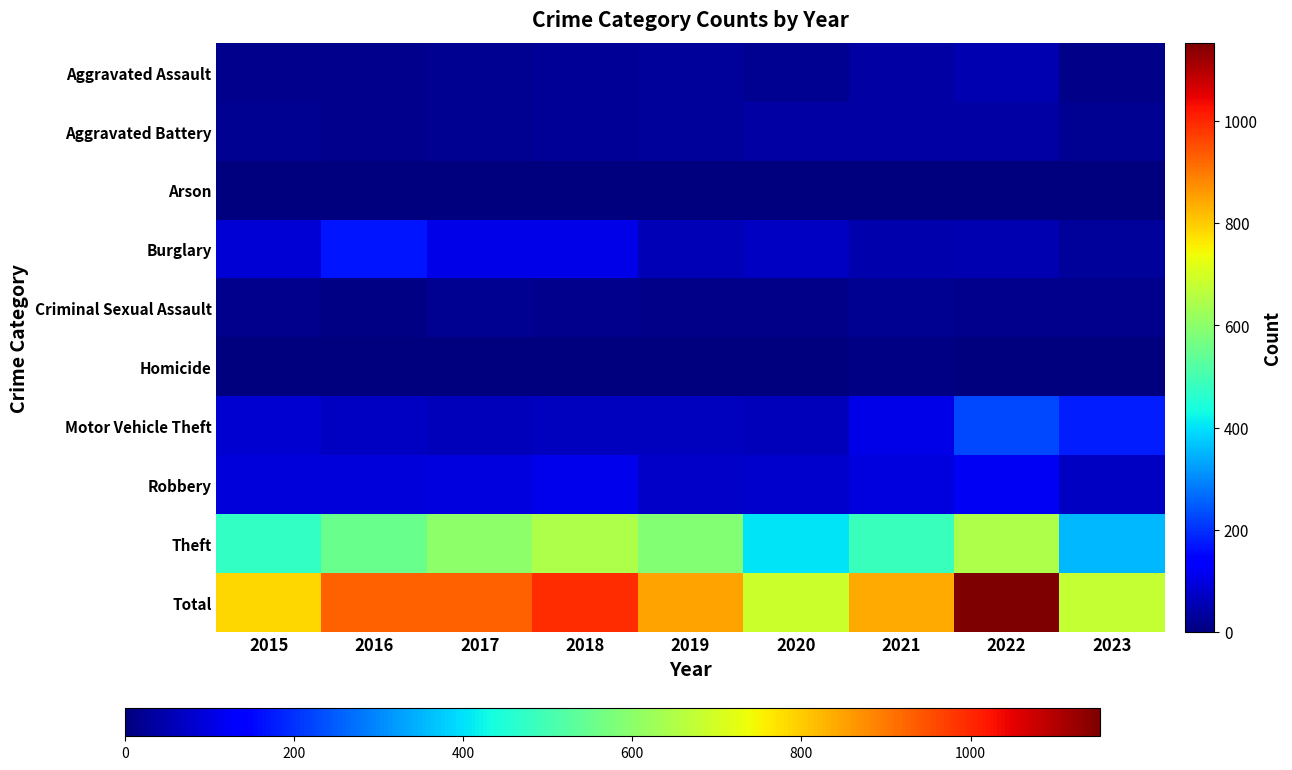

At how many categories does at least one series exceed 1025?

1